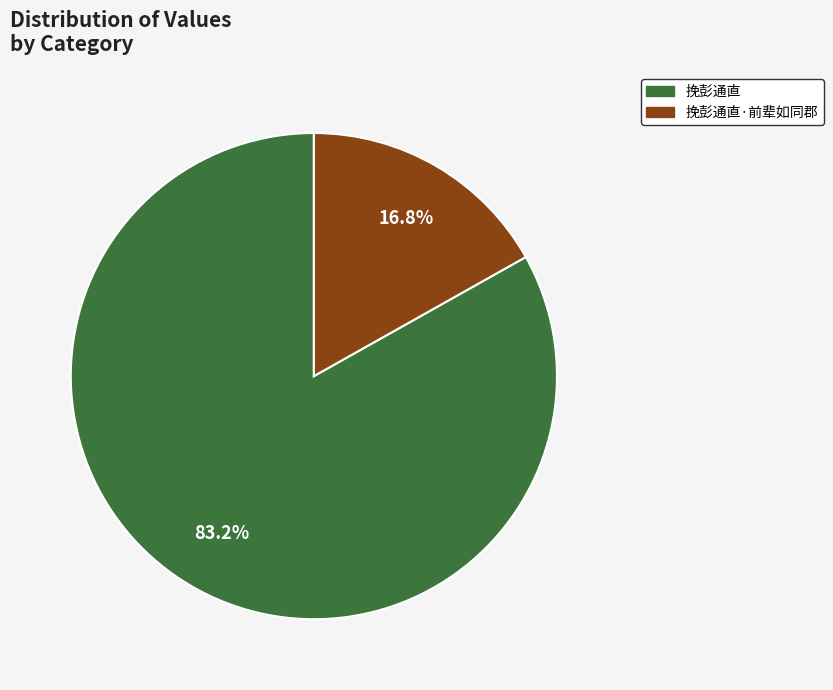

Is there a majority slice in this chart?

Yes